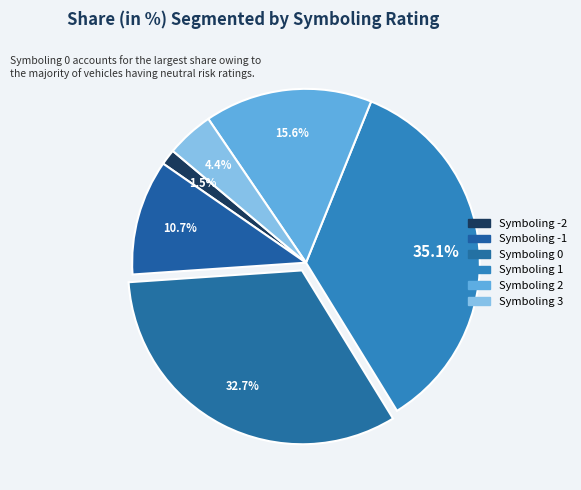

Is there any slice that represents more than half of the pie?

No